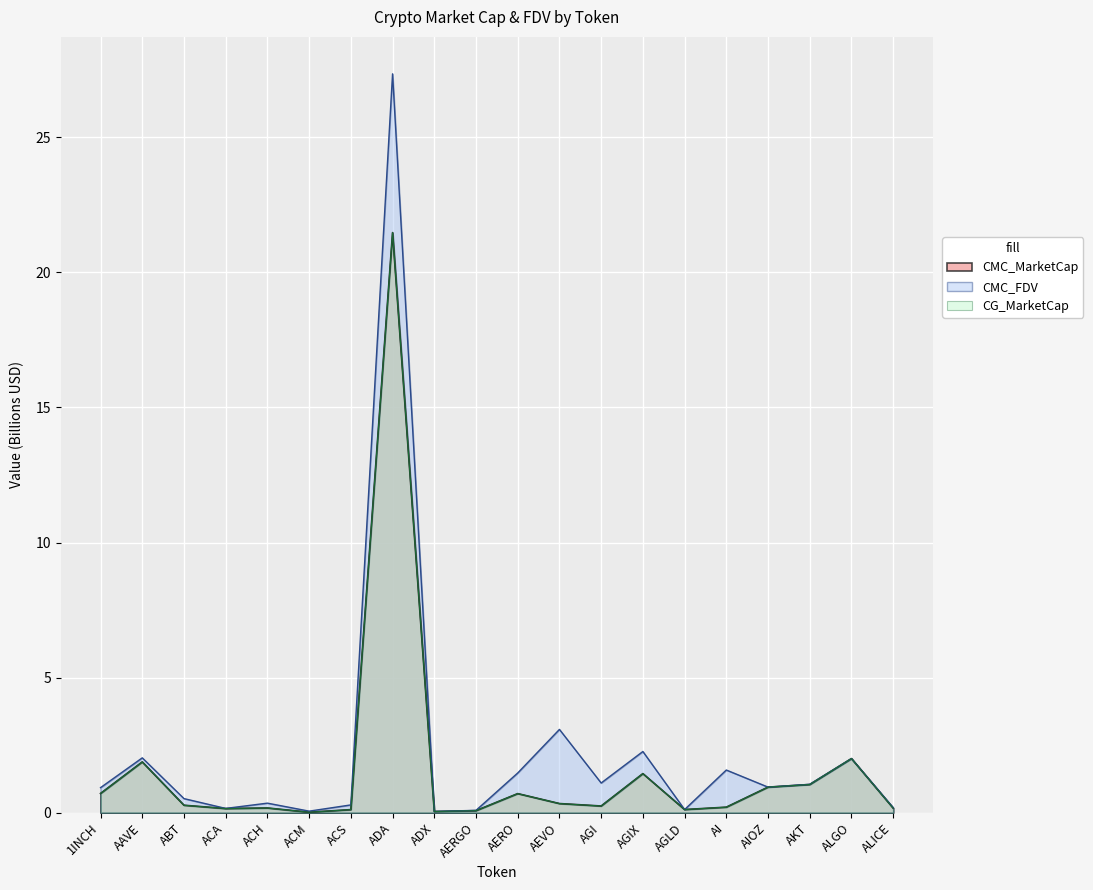

After their last crossing, which series has the higher values: CMC_FDV or CG_MarketCap?

CMC_FDV